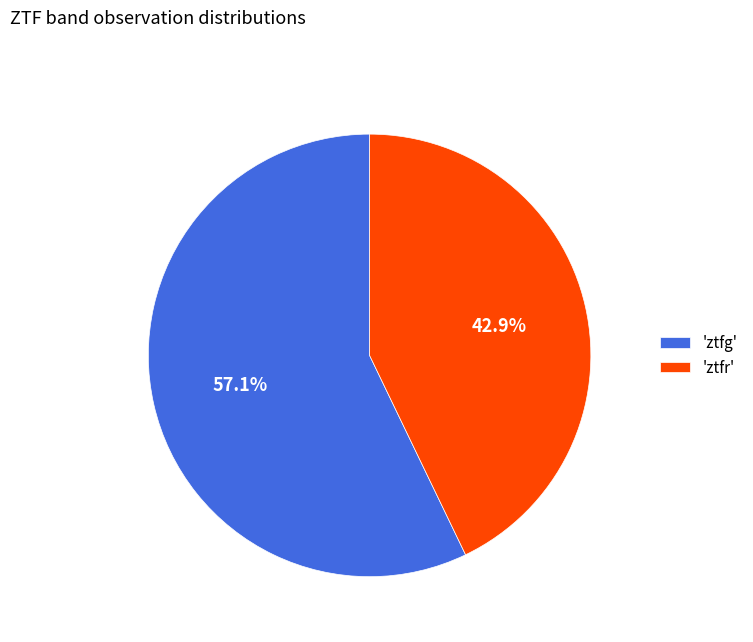

Count the number of slices in the pie.

2